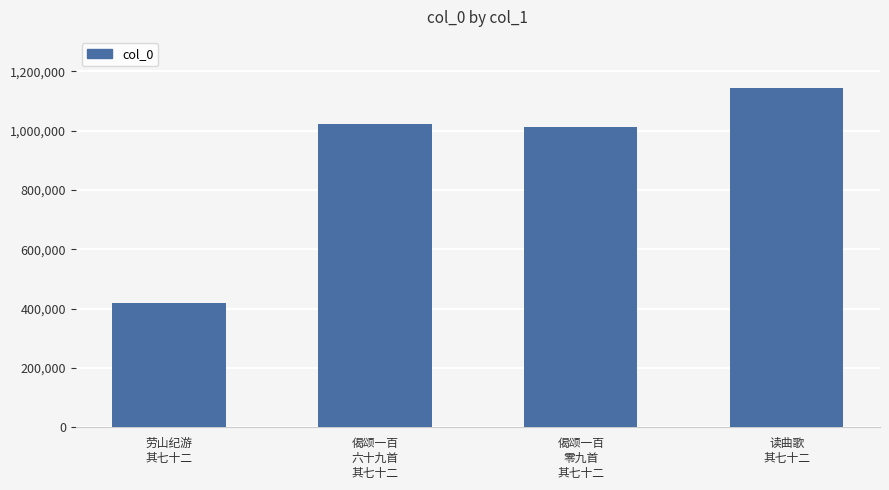

The value at 劳山纪游
其七十二 is 418291. True or false?

True